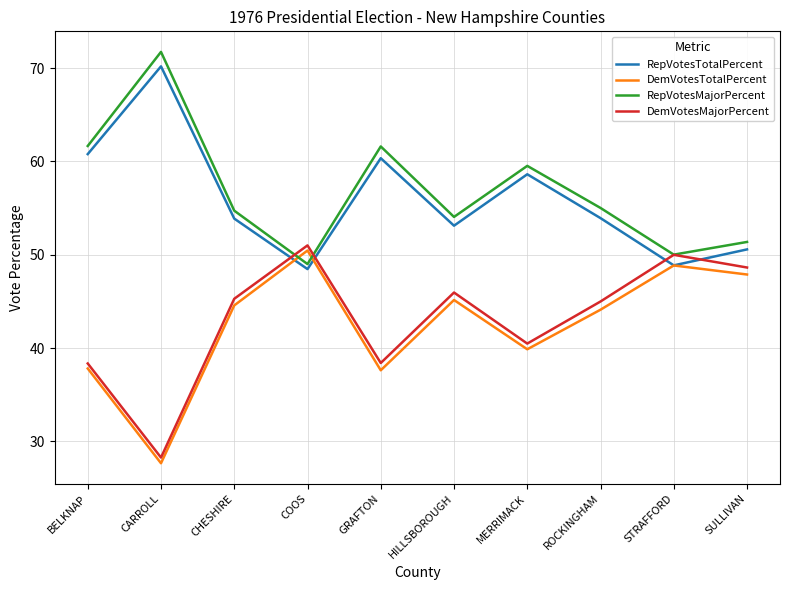

After their last crossing, which series has the higher values: RepVotesTotalPercent or DemVotesMajorPercent?

RepVotesTotalPercent